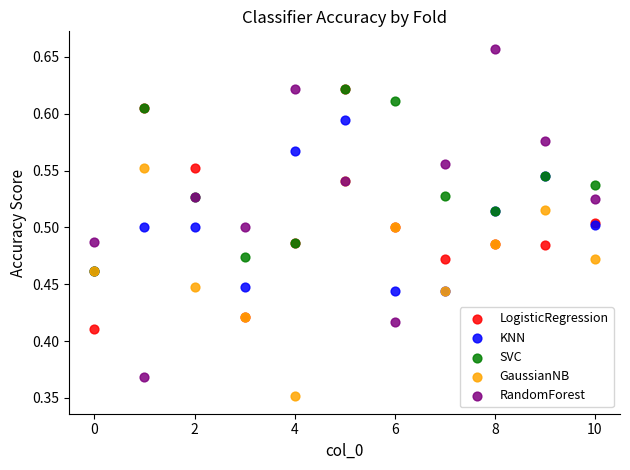

What are all the series names shown in the legend?

LogisticRegression, KNN, SVC, GaussianNB, RandomForest